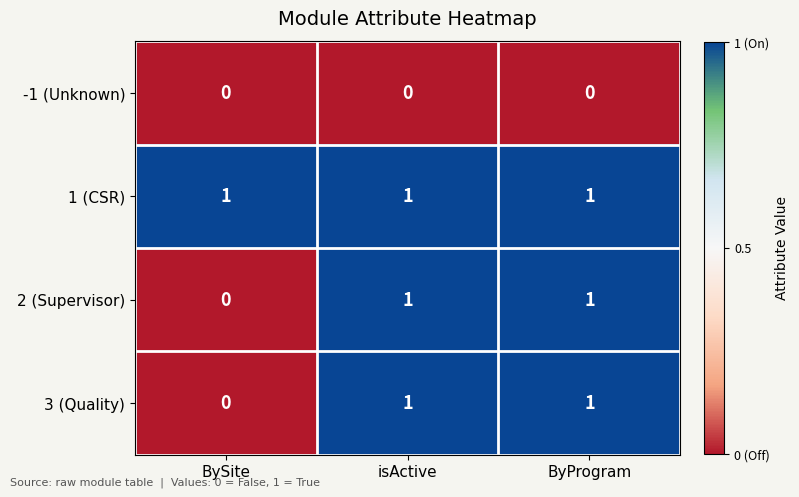

Which series has the largest total across all categories?

1 (CSR)